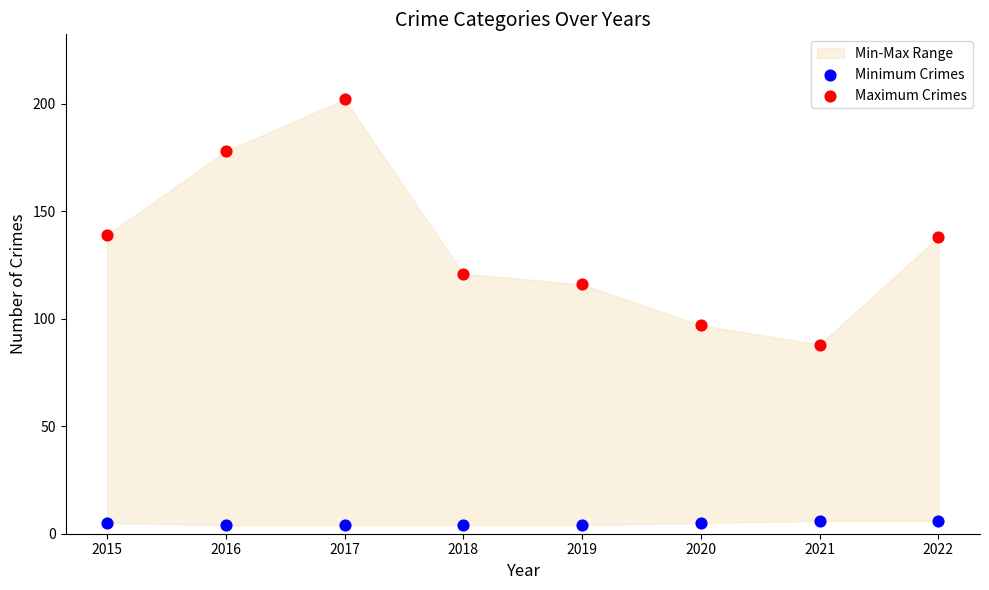

Across all series, what Y value is closest to 103?

97